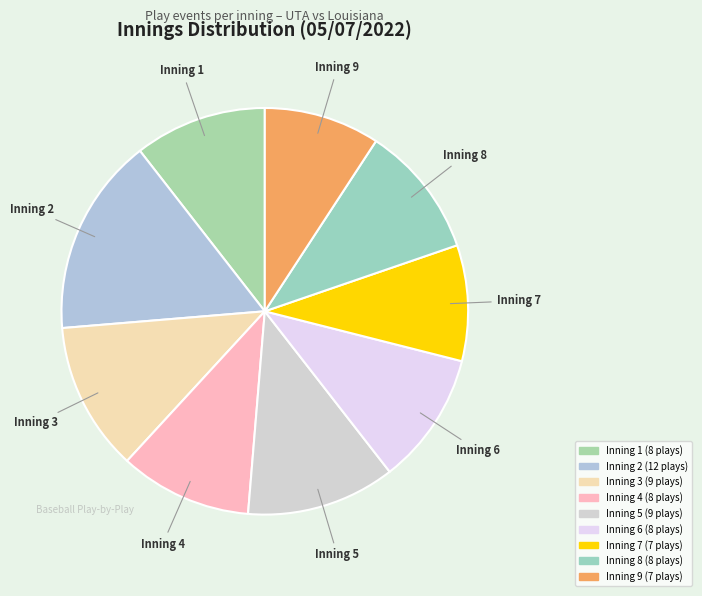

Do Inning 1 and Inning 3 together represent more than half of the pie?

No